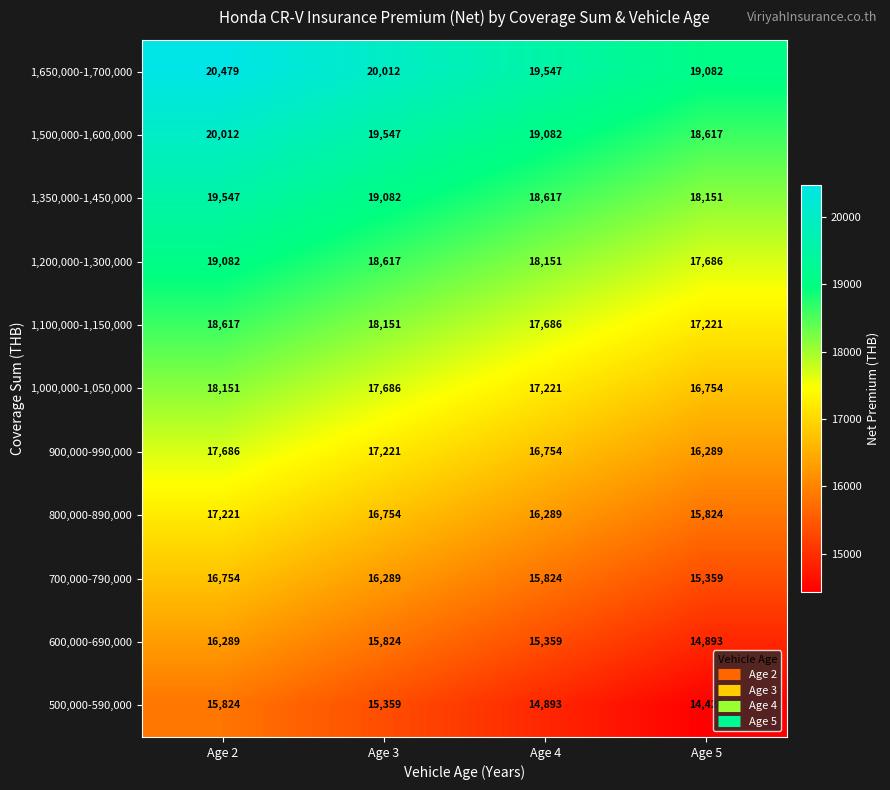

Is it true that 600,000-690,000 equals 20994 at Age 5?

False